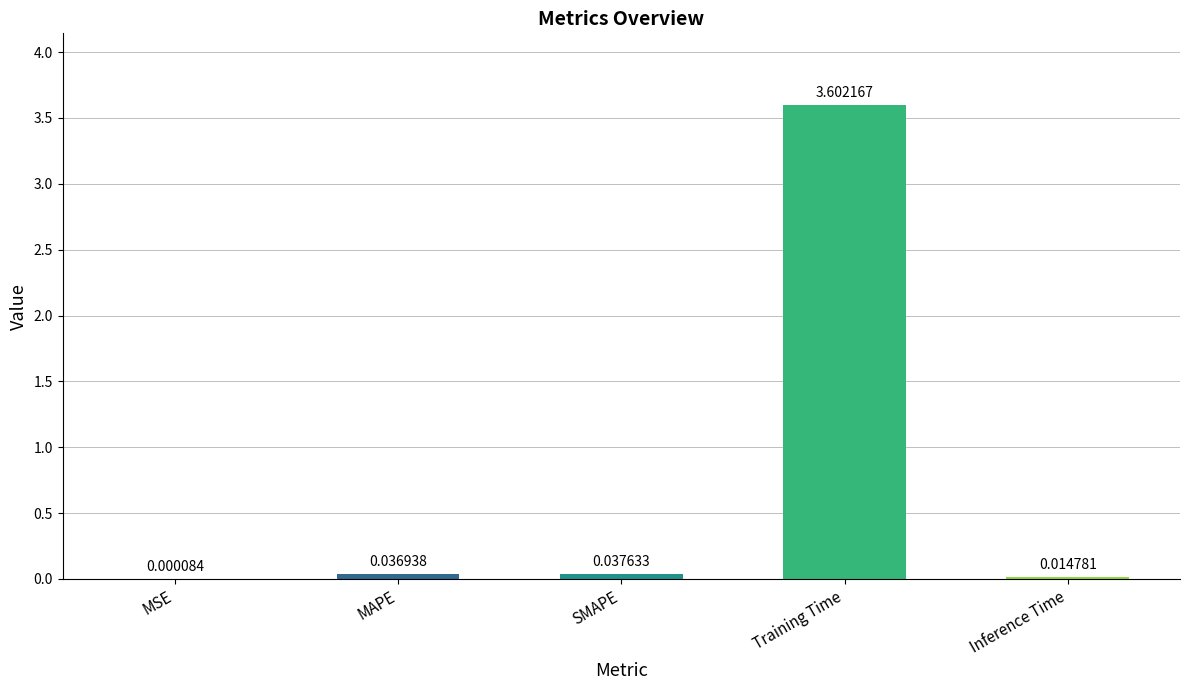

Between Inference Time and MSE, which is larger?

Inference Time